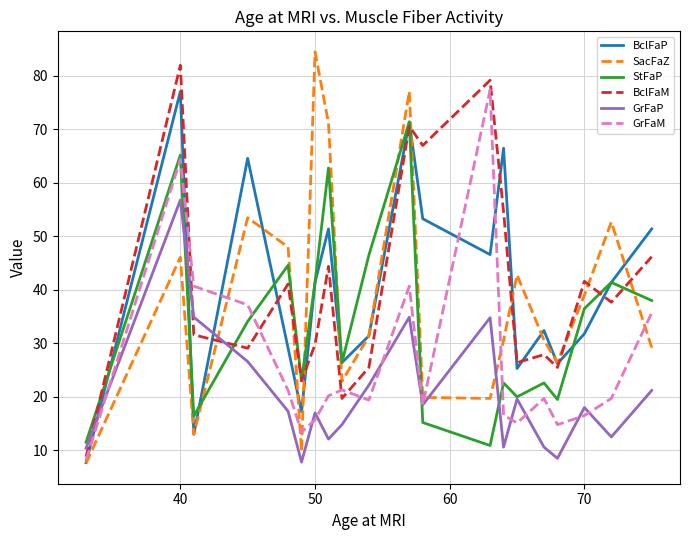

What is the minimum value shown in the chart?

7.6